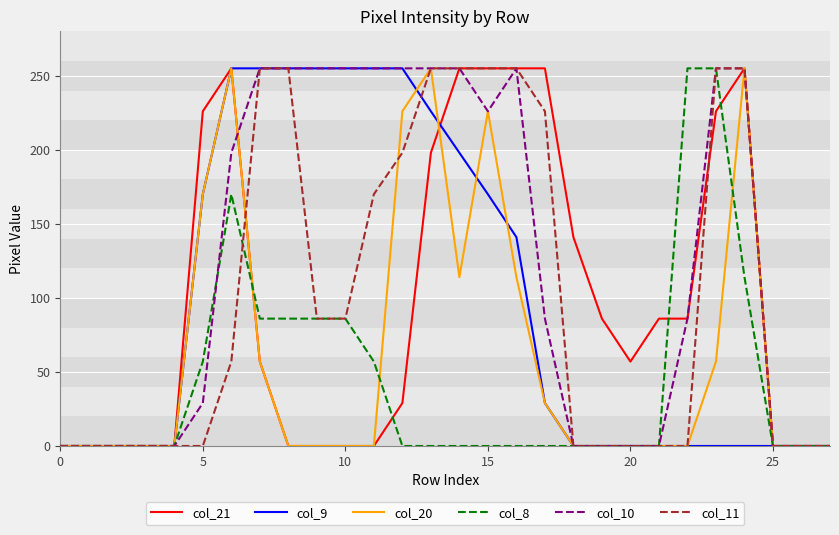

How many col_10 values are between 0 and 255?

28